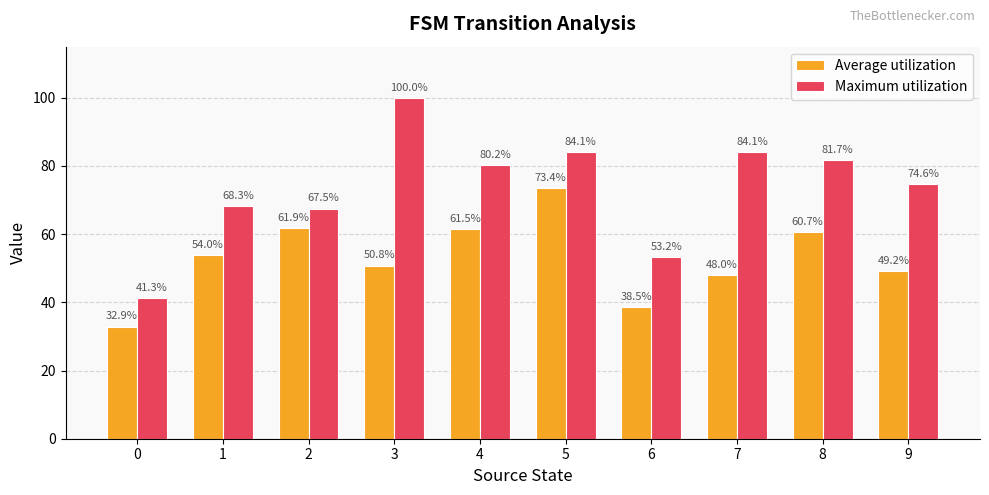

Which series has the largest range (max minus min)?

Maximum utilization